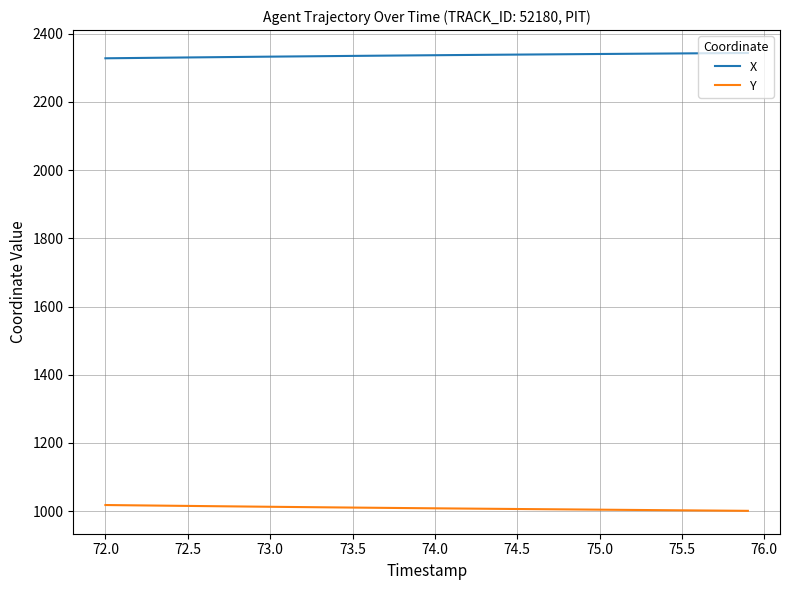

Does the chart have visible grid lines?

Yes